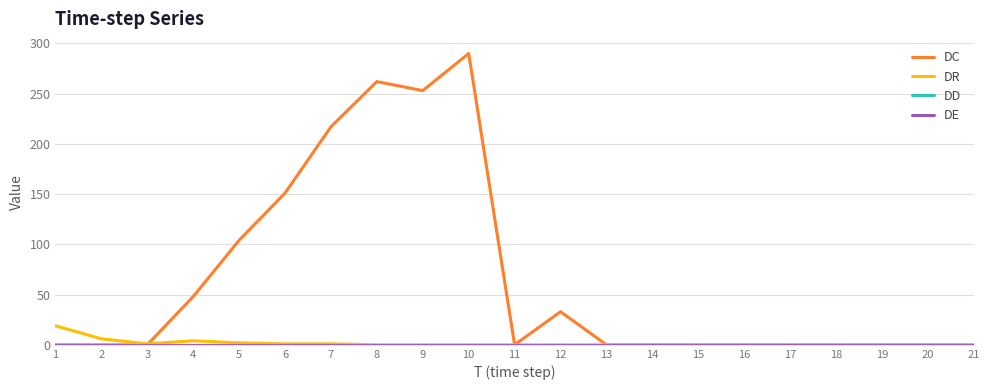

The DE series shows 0 at 19. True or false?

True